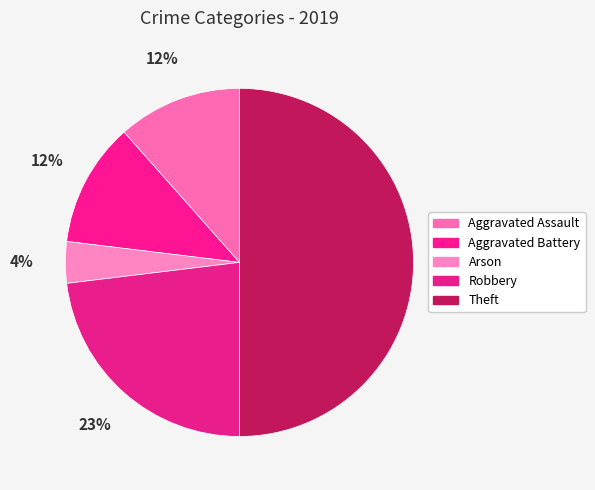

The Arson slice represents 1% of the pie. True or false?

False